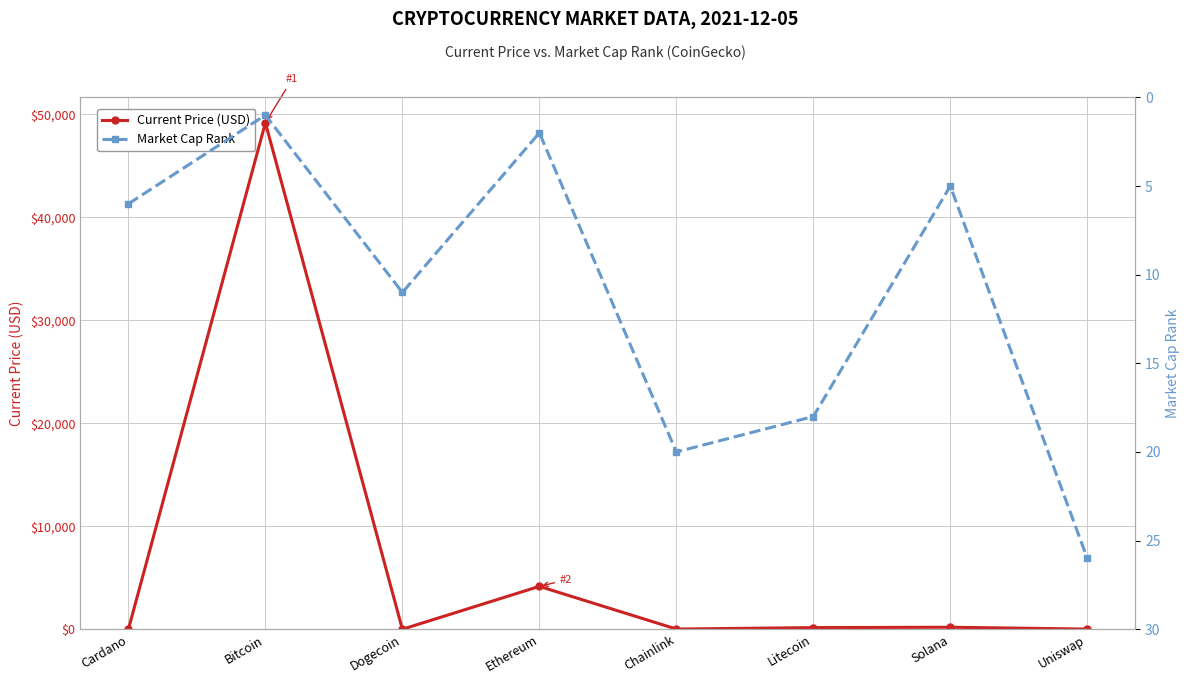

In Current Price (USD), how many points are higher than both neighbors (excluding endpoints)?

3